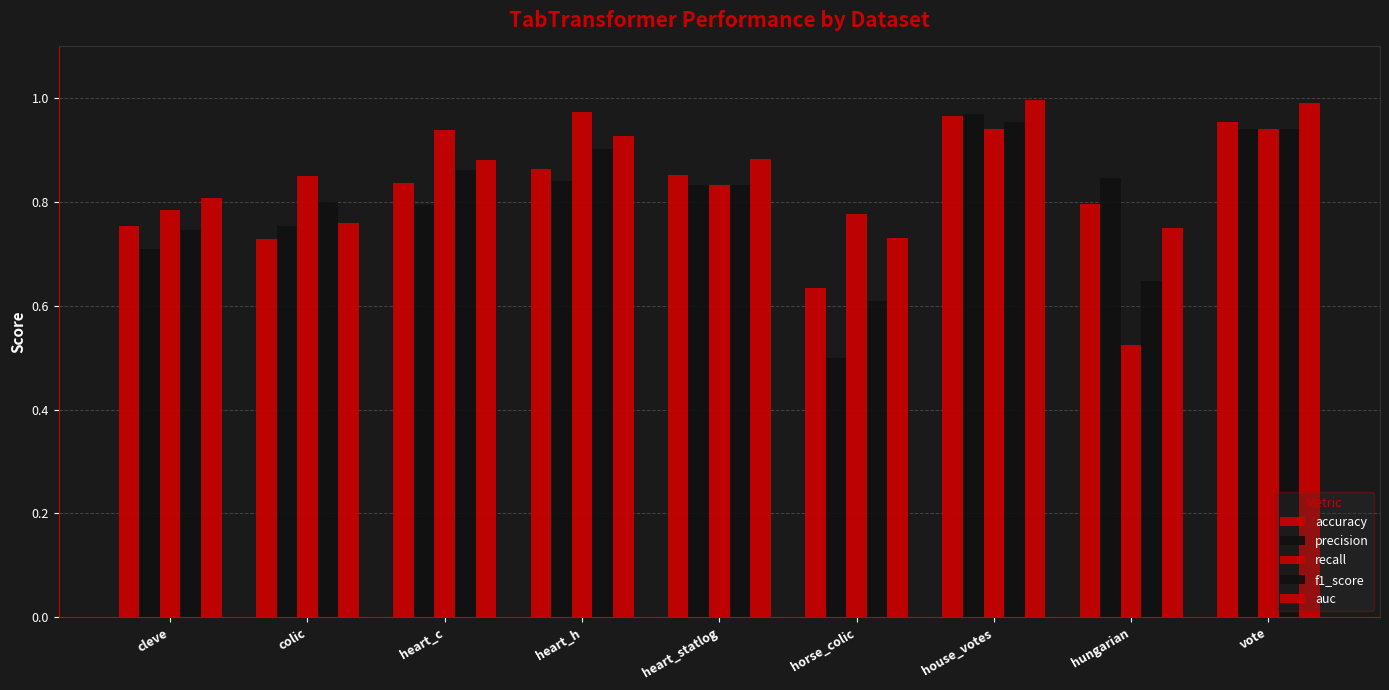

Does the chart contain any negative values?

No